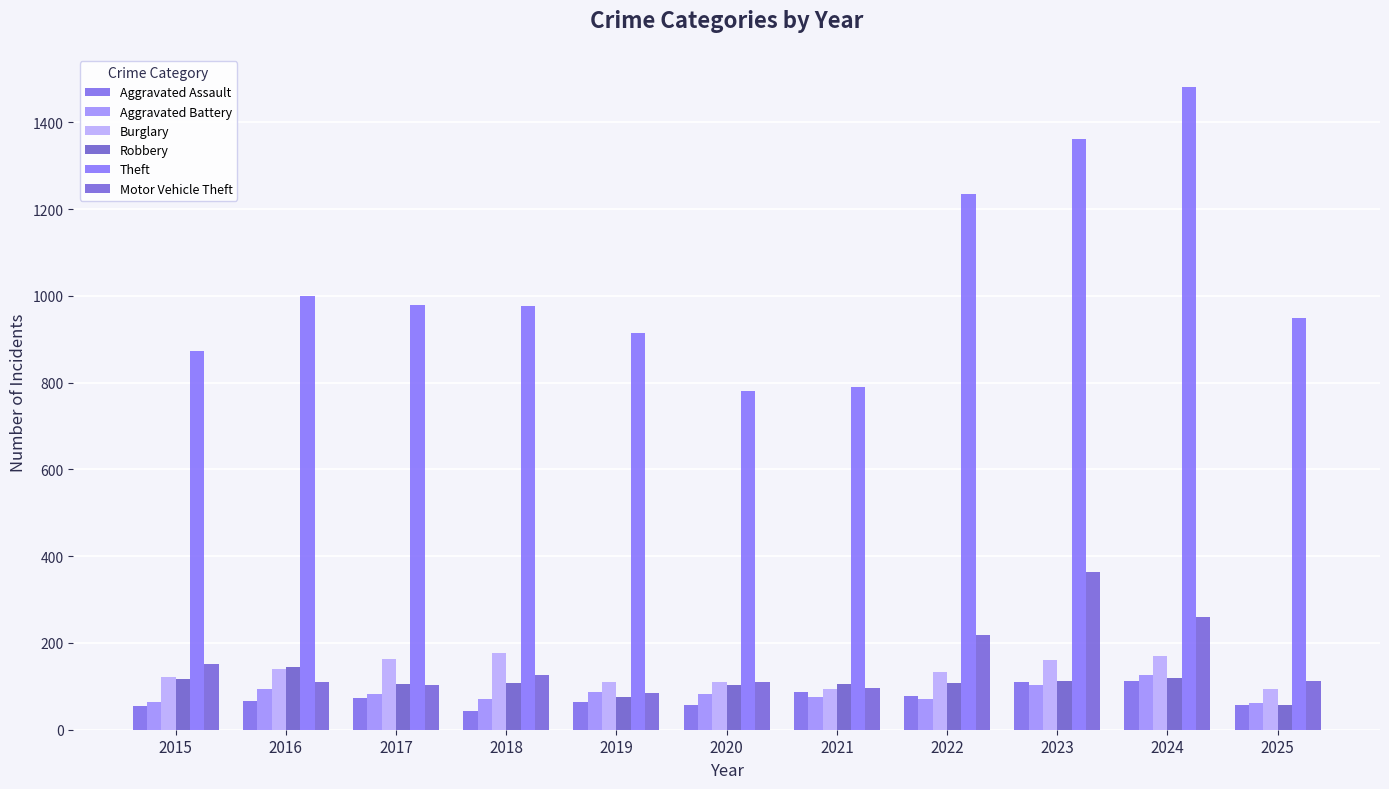

Are the bars horizontal?

No